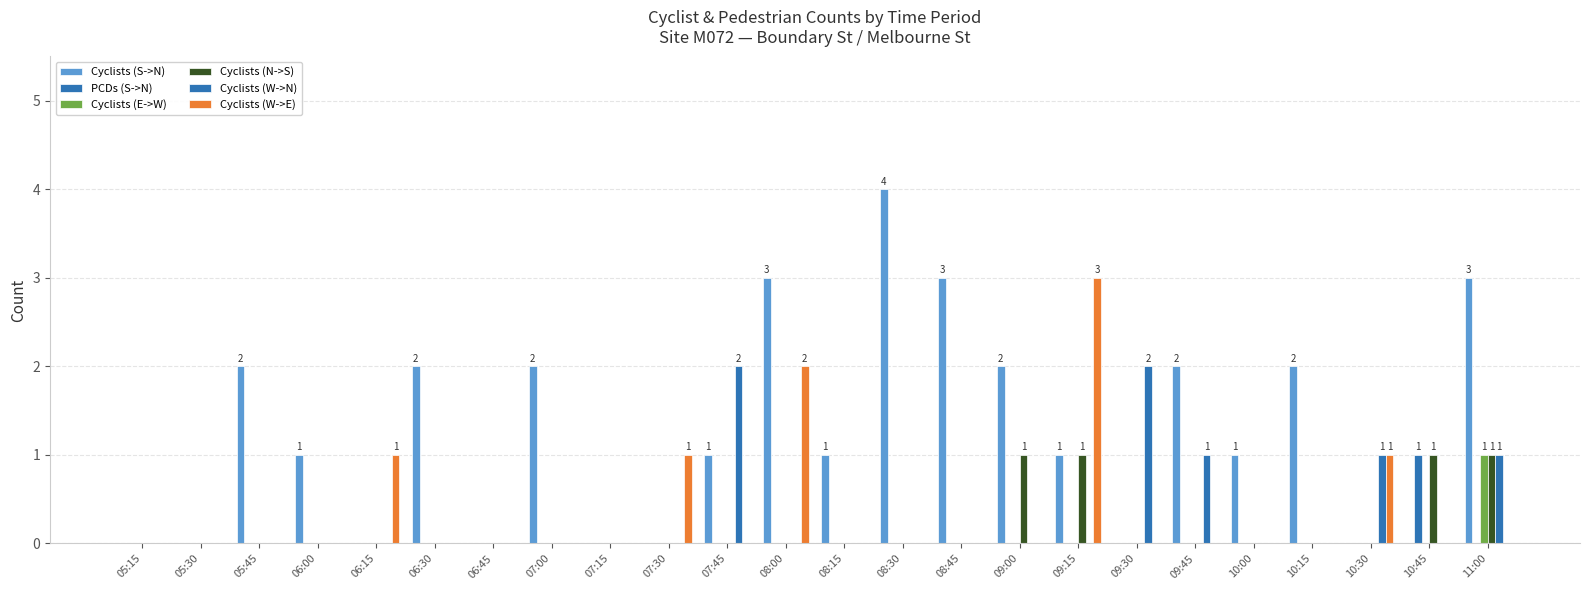

Count the number of categories in the chart.

24